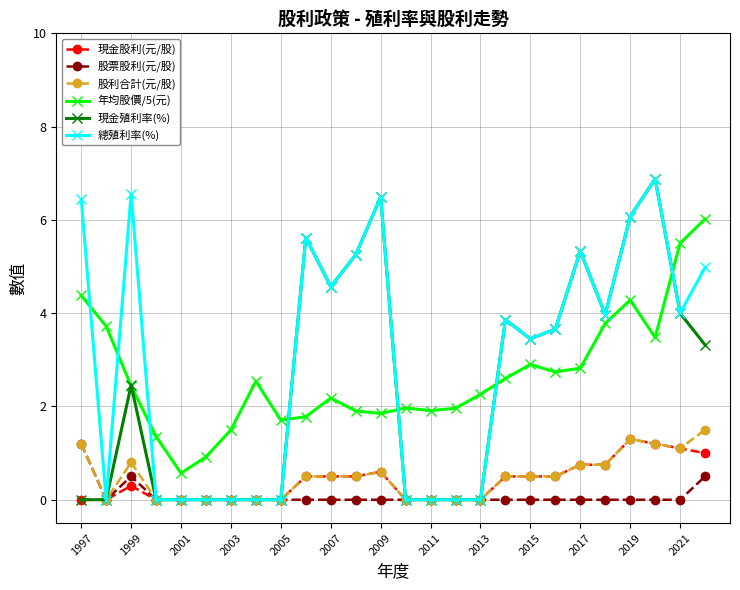

True or false: 股票股利(元/股) and 年均股價/5(元) cross at least once.

False